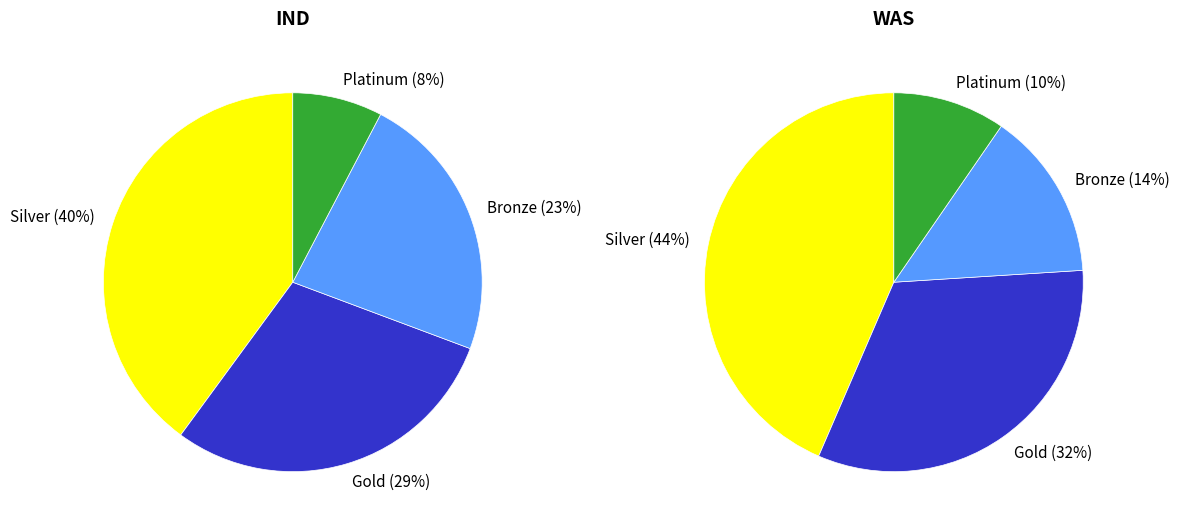

Is it true that 7 is 10% of the pie?

False